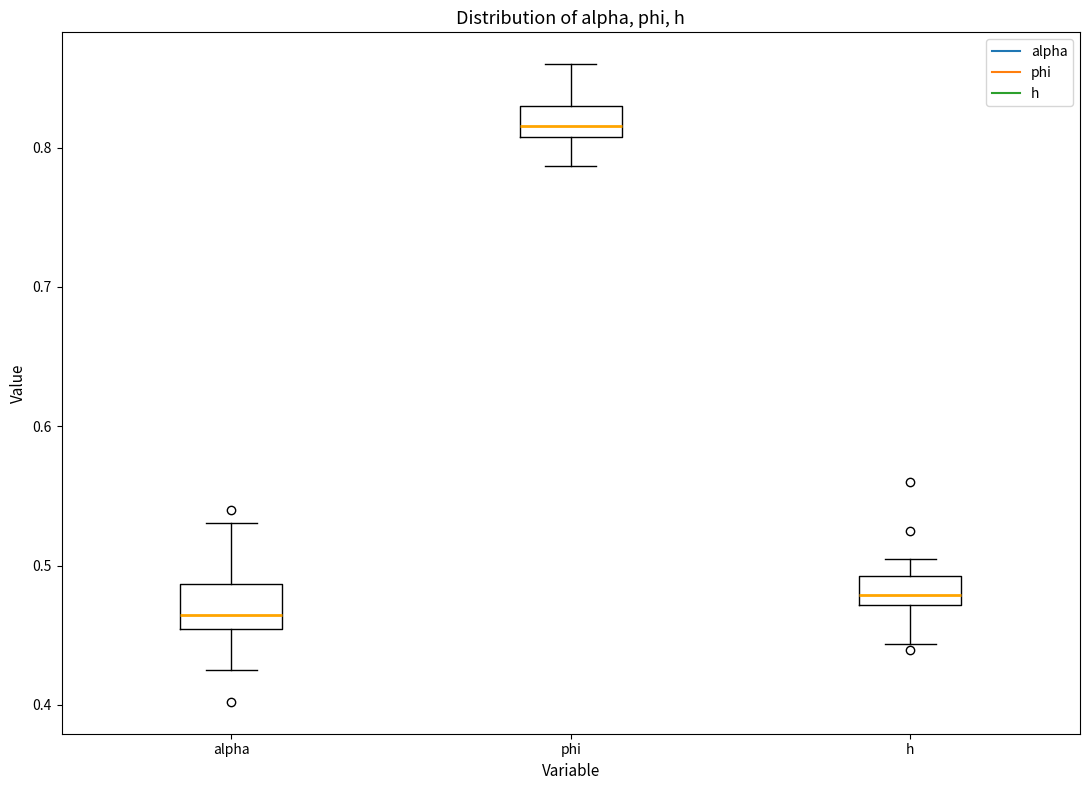

Comparing the boxes themselves (not the whiskers), which one is the tallest?

alpha